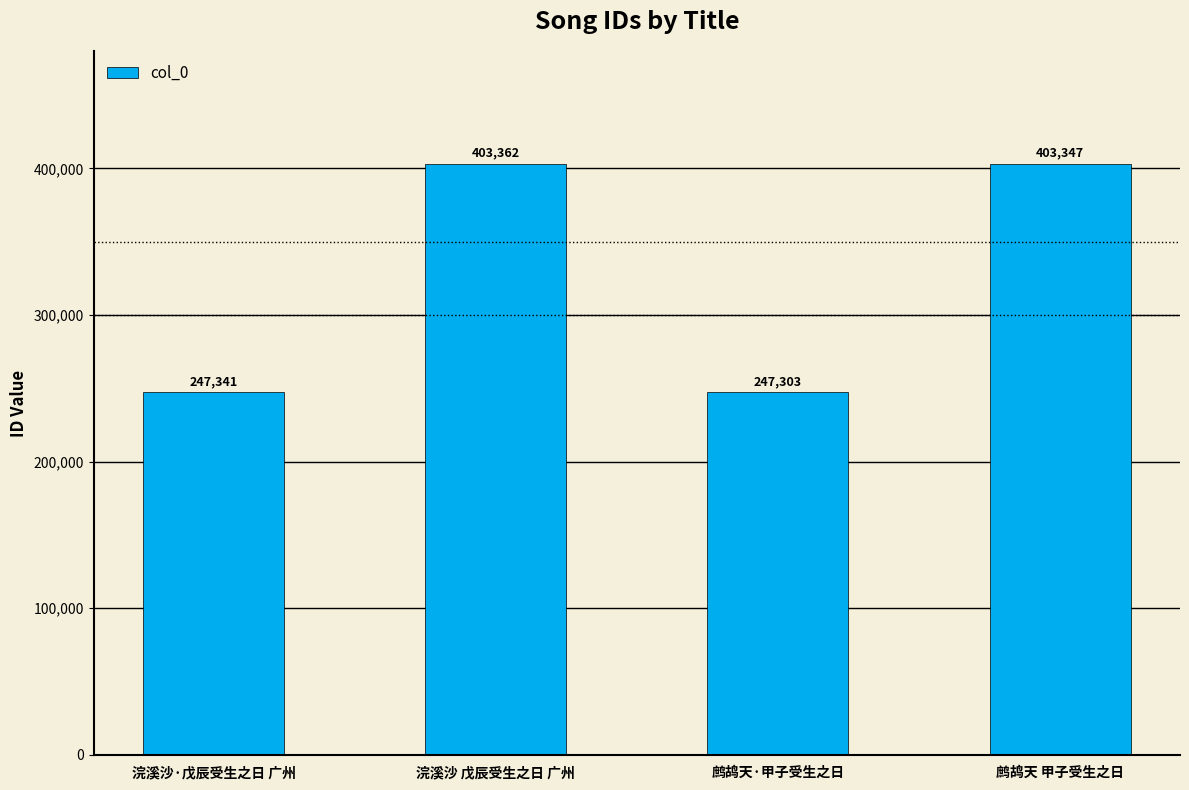

Is it true that the value at 鹧鸪天 甲子受生之日 is 151012?

False